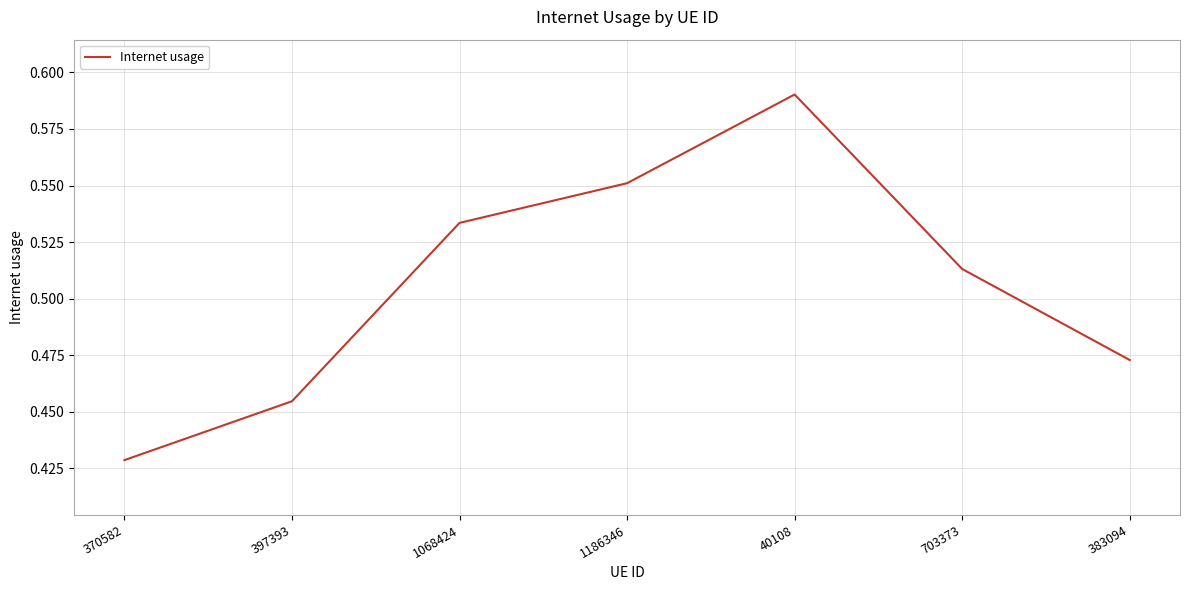

List the labels in order of value, smallest first.

370582, 397393, 383094, 703373, 1068424, 1186346, 40108